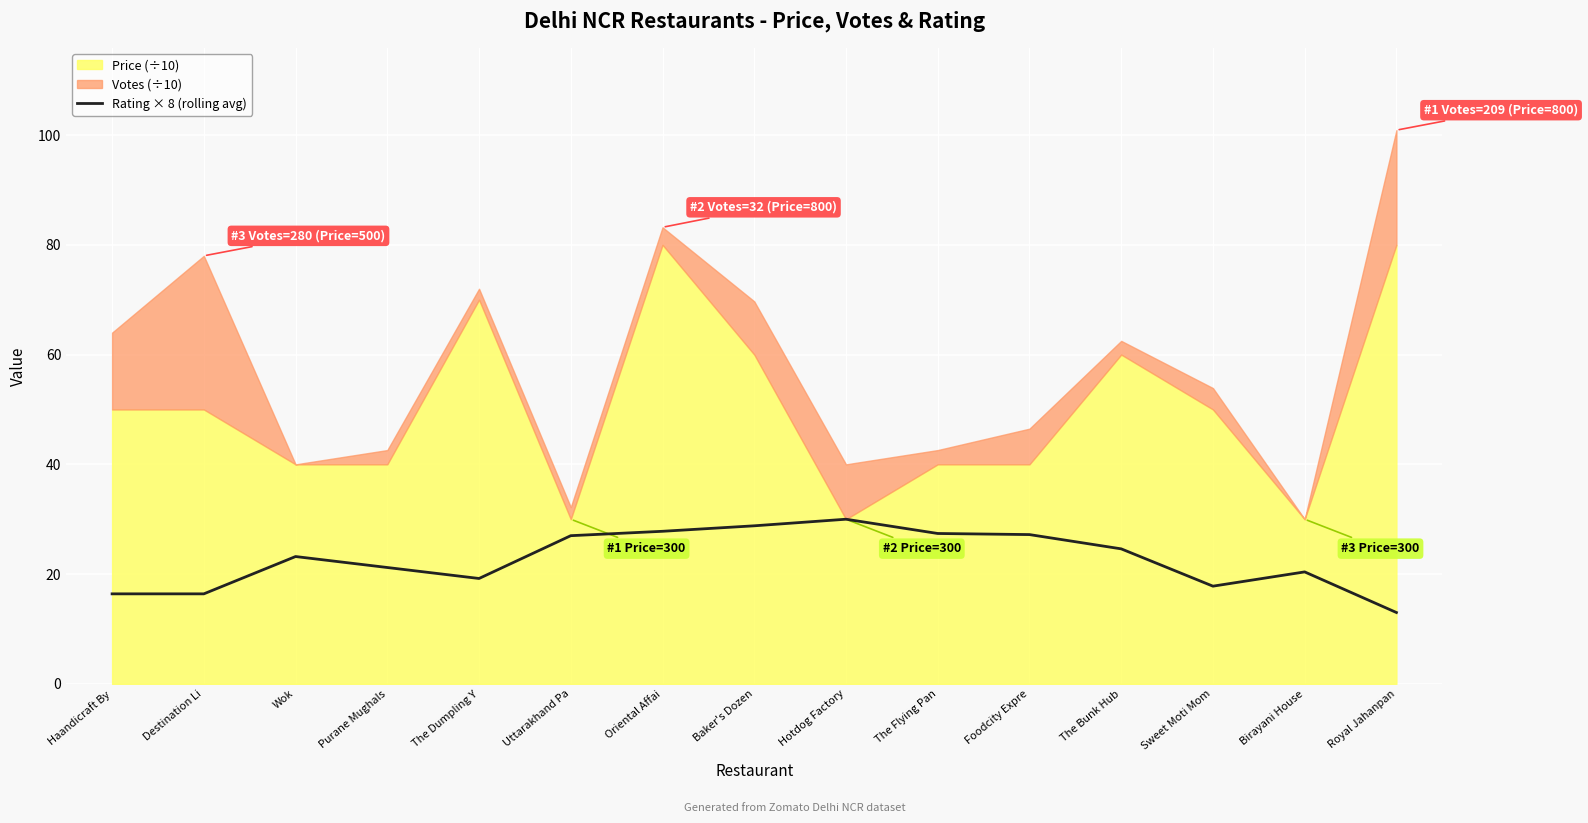

List the labels in order of value, smallest first.

Royal Jahanpan, Haandicraft By, Destination Li, Sweet Moti Mom, The Dumpling Y, Birayani House, Purane Mughals, Wok, The Bunk Hub, Uttarakhand Pa, Foodcity Expre, The Flying Pan, Oriental Affai, Baker's Dozen, Hotdog Factory